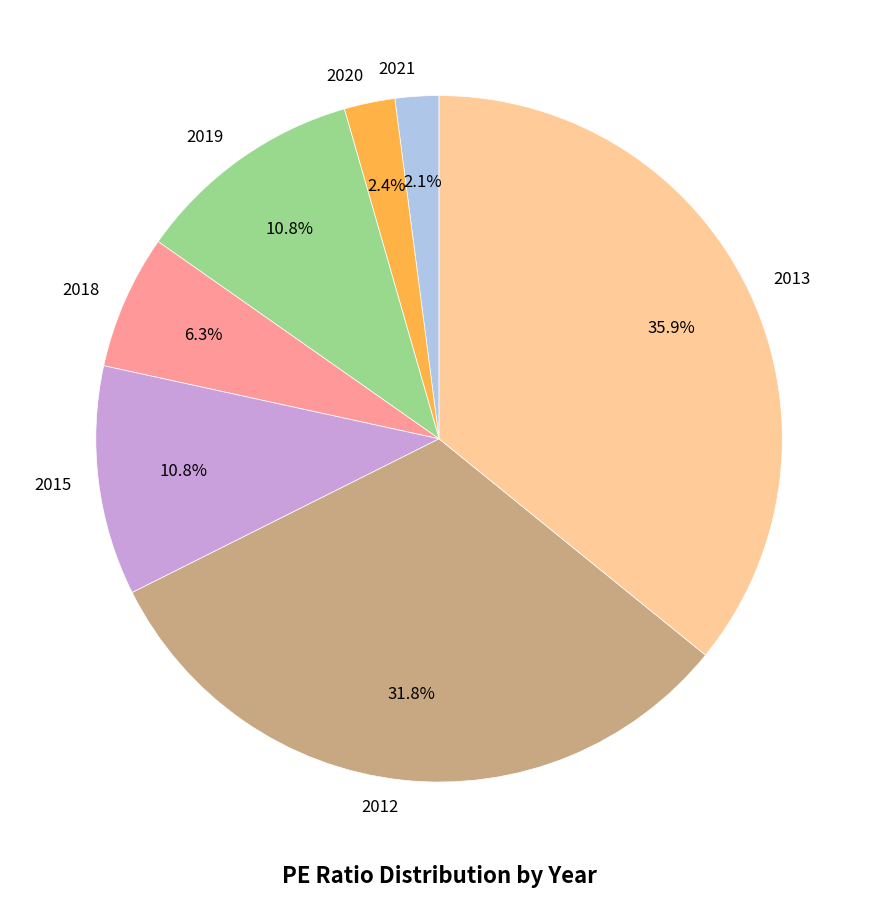

What is the largest slice in the pie chart?

2013